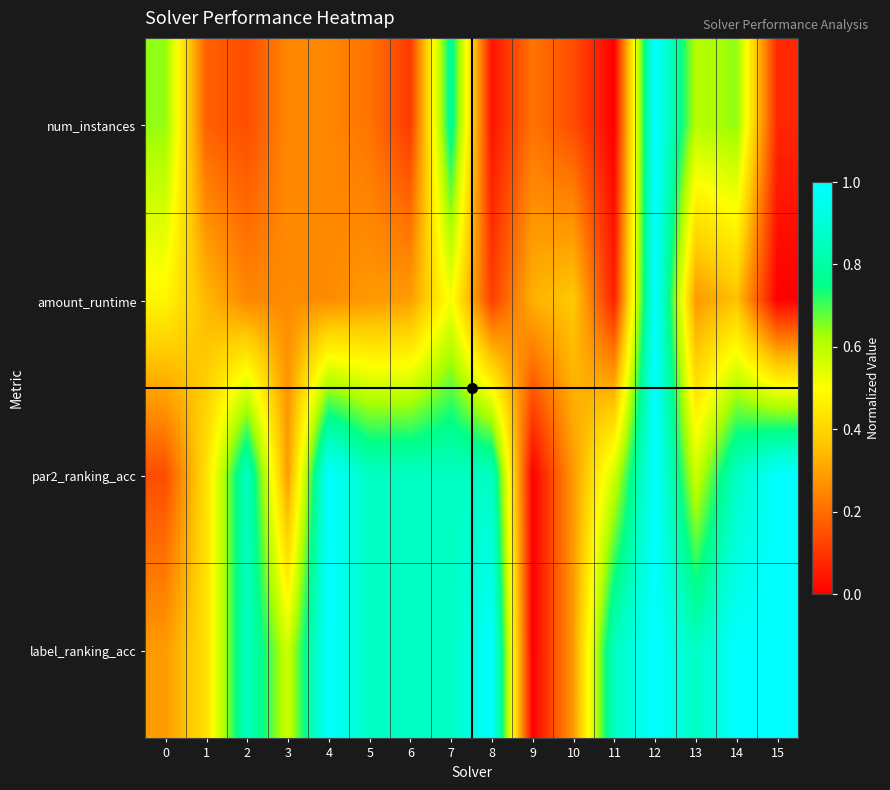

Reading left to right, transcribe all the data shown in this chart.

num_instances: 0=0.6	1=0.2	2=0.1	3=0.2	4=0.2	5=0.2	6=0.1	7=0.8	8=0.0	9=0.2	10=0.1	11=0.0	12=1.0	13=0.6	14=0.6	15=0.1
amount_runtime: 0=0.5	1=0.3	2=0.2	3=0.3	4=0.3	5=0.3	6=0.3	7=0.5	8=0.1	9=0.3	10=0.4	11=0.1	12=1.0	13=0.3	14=0.4	15=0.0
par2_ranking_acc: 0=0.1	1=0.4	2=0.9	3=0.3	4=1.0	5=0.9	6=0.9	7=0.9	8=0.9	9=0.0	10=0.3	11=0.6	12=1.0	13=0.6	14=0.9	15=1.0
label_ranking_acc: 0=0.3	1=0.4	2=0.9	3=0.6	4=1.0	5=0.9	6=0.9	7=0.9	8=1.0	9=0.0	10=0.3	11=0.9	12=1.0	13=0.9	14=1.0	15=1.0